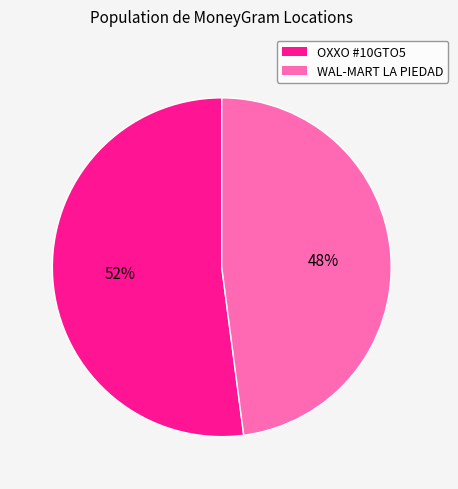

Which category accounts for the majority?

OXXO #10GTO5